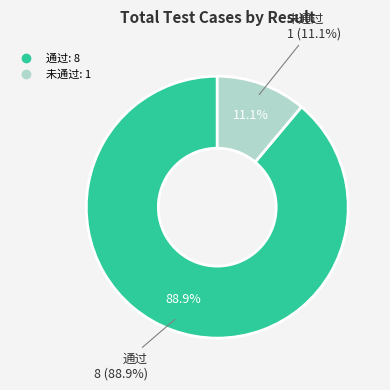

What is the largest slice in the pie chart?

通过